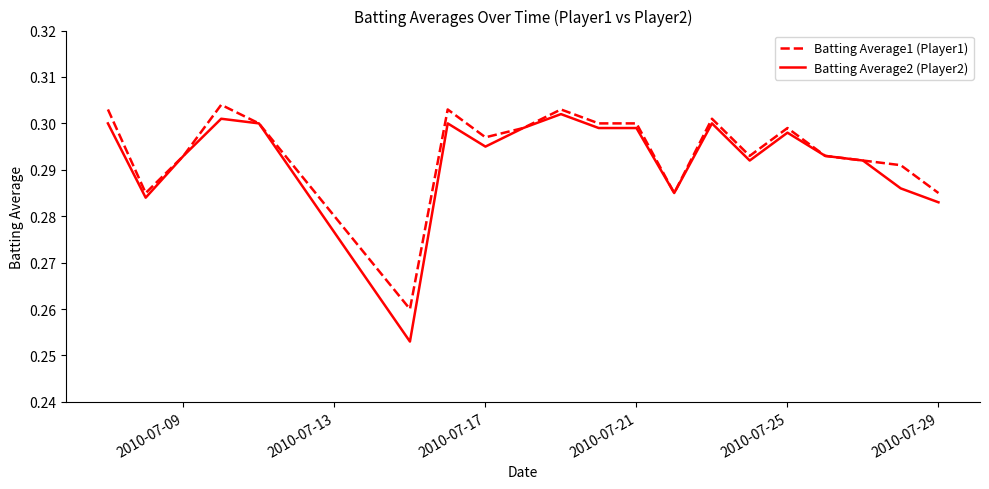

Which series has the widest spread of values?

Batting Average2 (Player2)